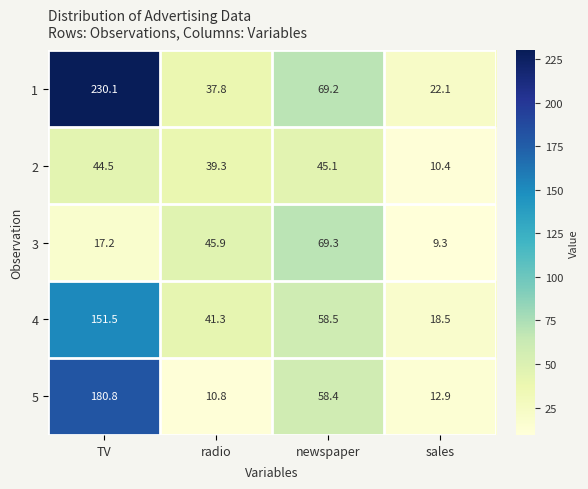

What is the difference between the 1 values at sales and TV?

208.0